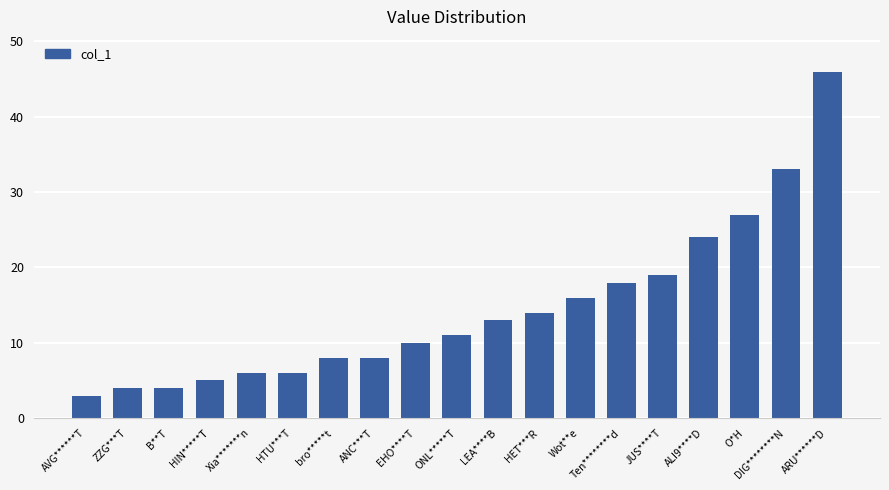

What is the maximum value shown in the chart?

46